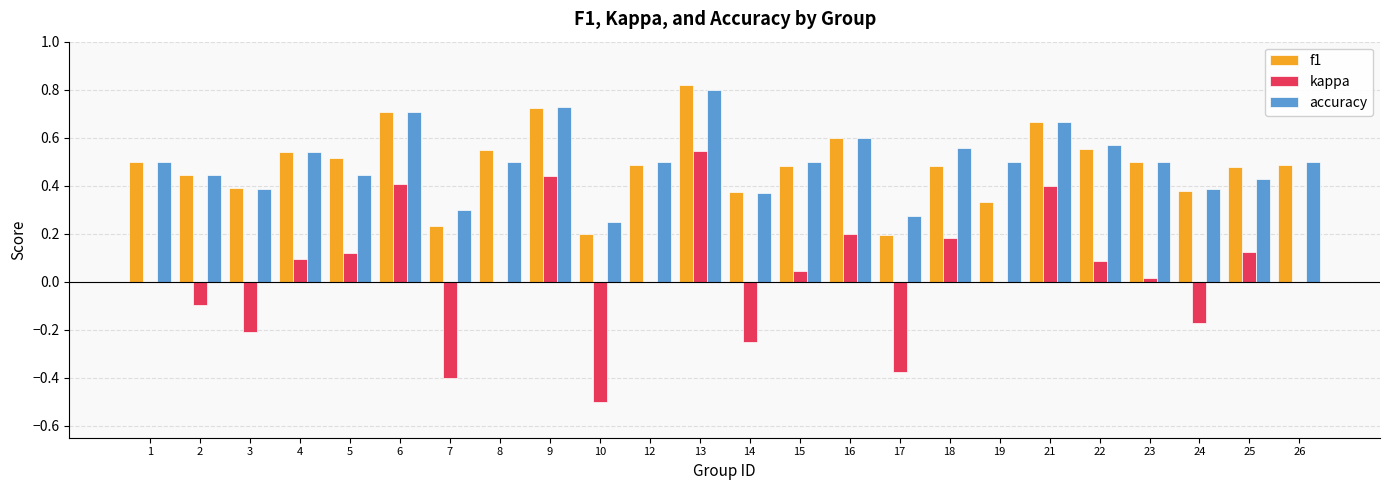

What are all the series names shown in the legend?

f1, kappa, accuracy